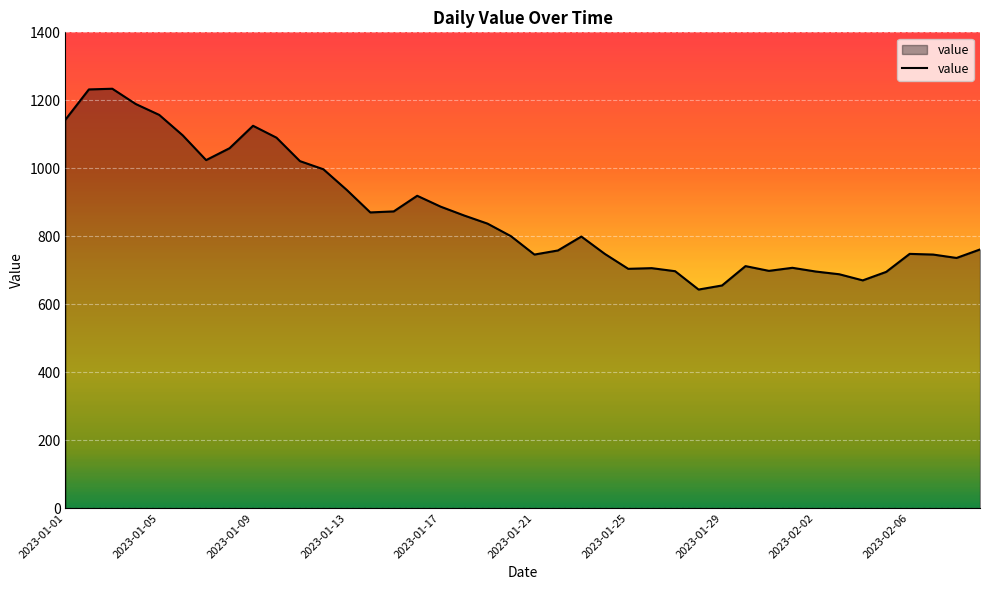

What is the maximum value shown in the chart?

1234